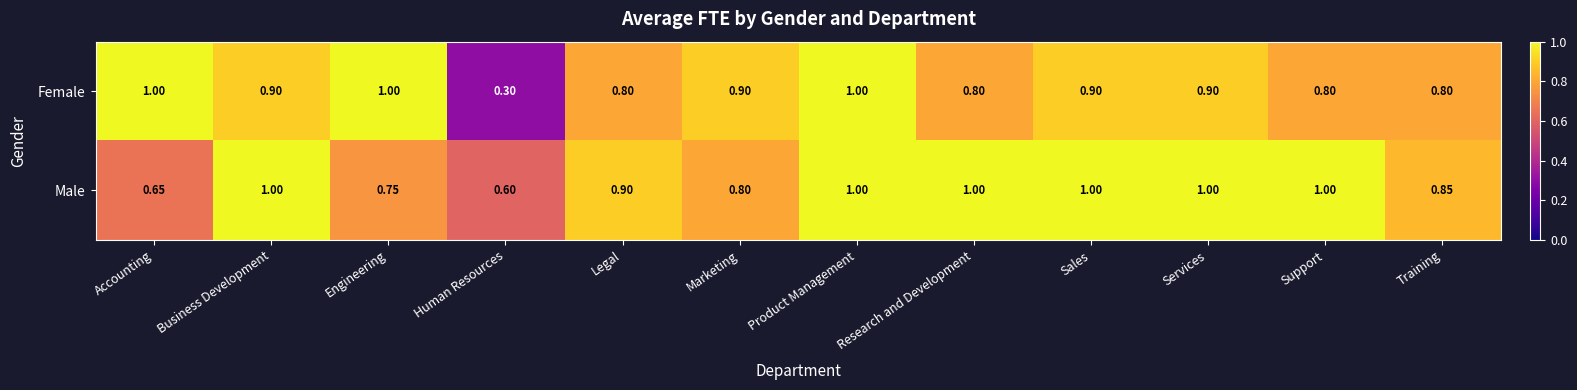

At which label is Male closest to 0?

Human Resources